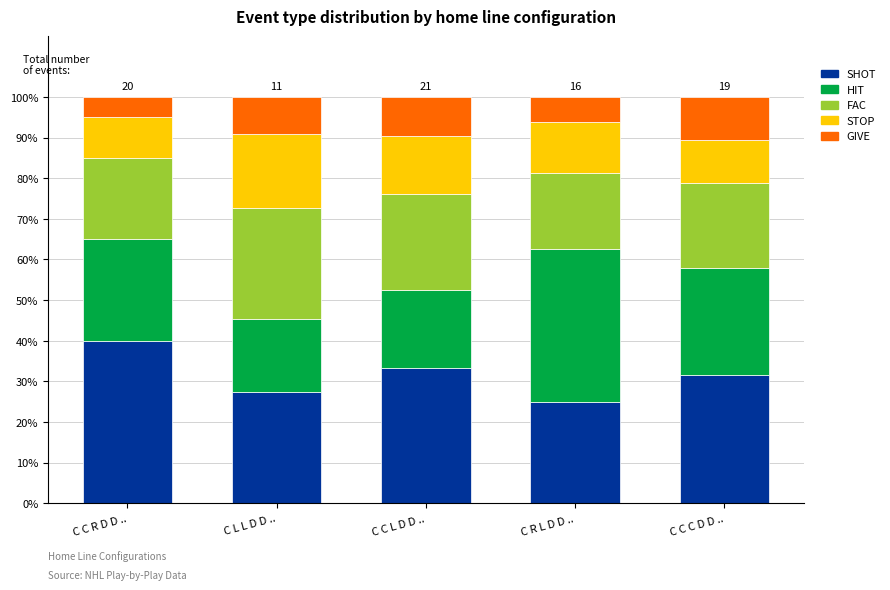

What is the minimum value for SHOT?

25.0